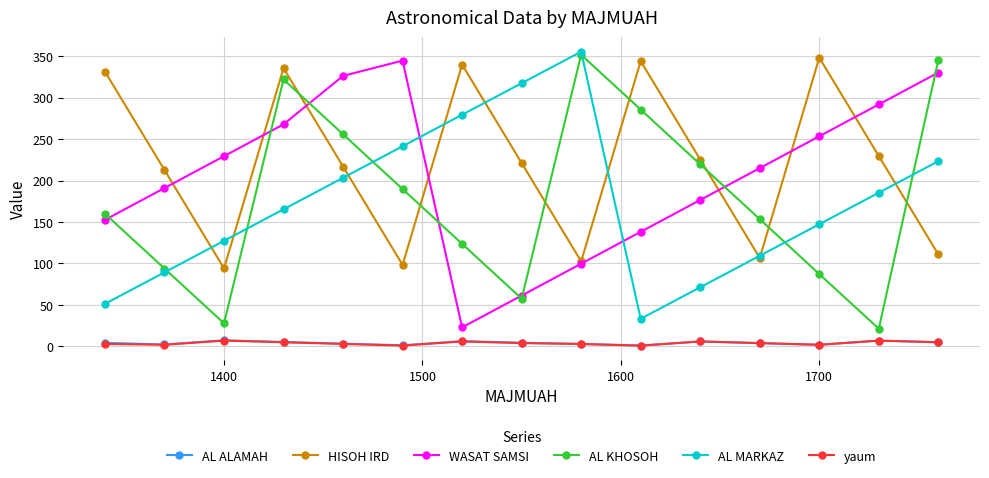

True or false: WASAT SAMSI and AL ALAMAH cross at least once.

False